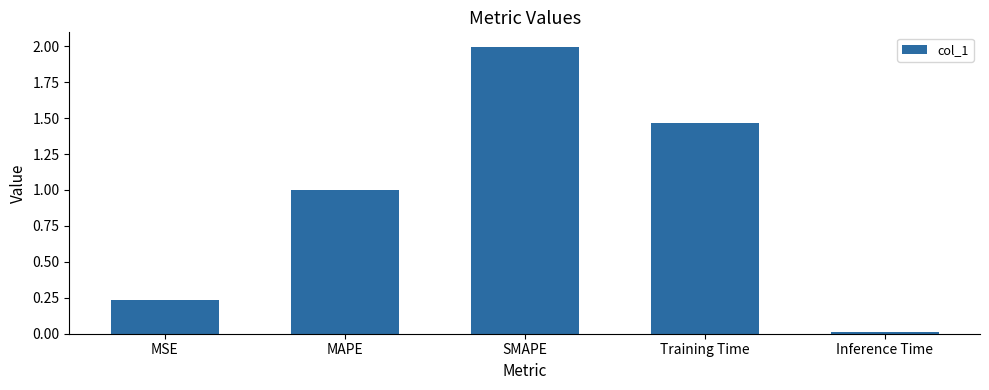

True or false: the data shows 1.0 at MAPE.

True